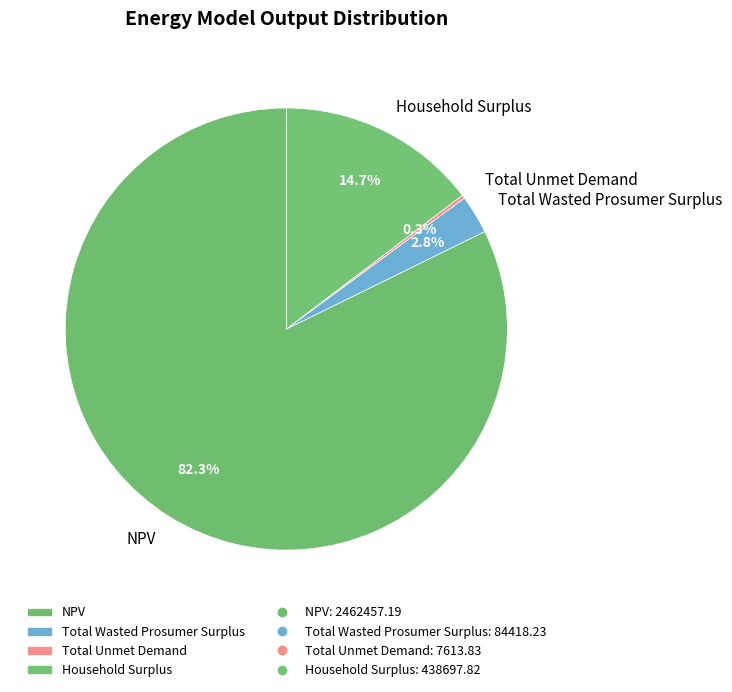

To the nearest percent, what portion does NPV represent?

82%